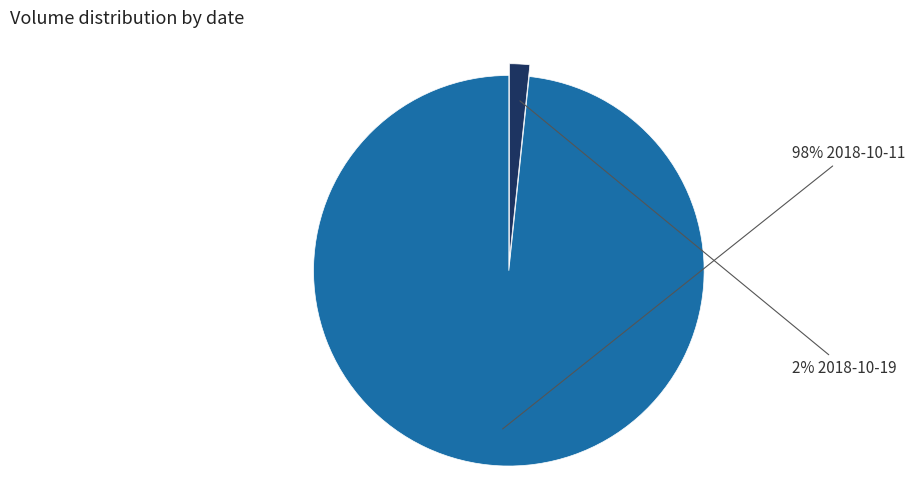

Is there any slice that represents more than half of the pie?

Yes